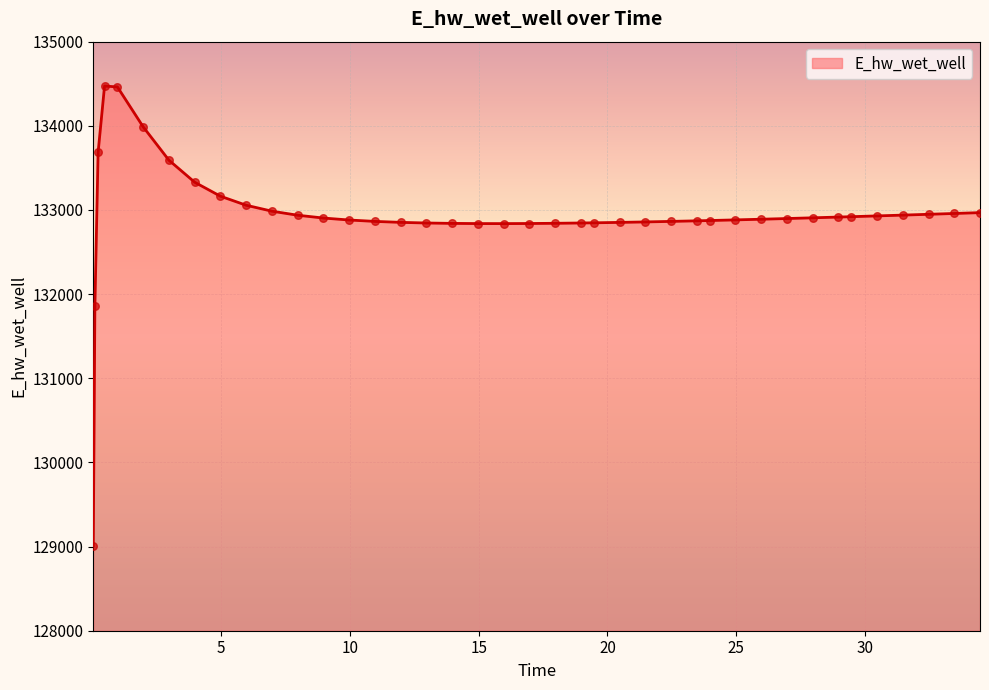

What is the greatest value displayed?

134473.1